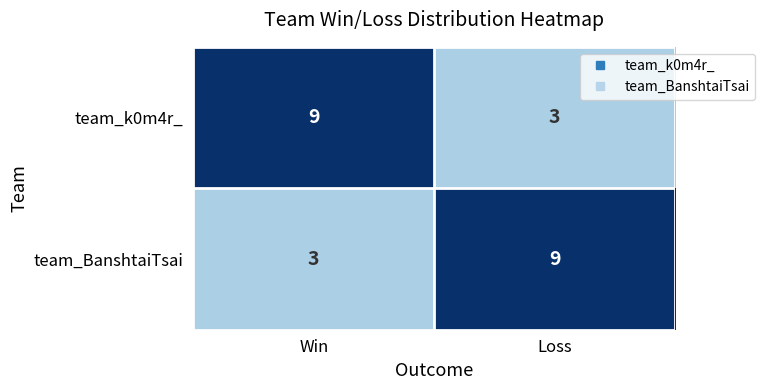

What is the difference between the team_BanshtaiTsai values at Win and Loss?

6